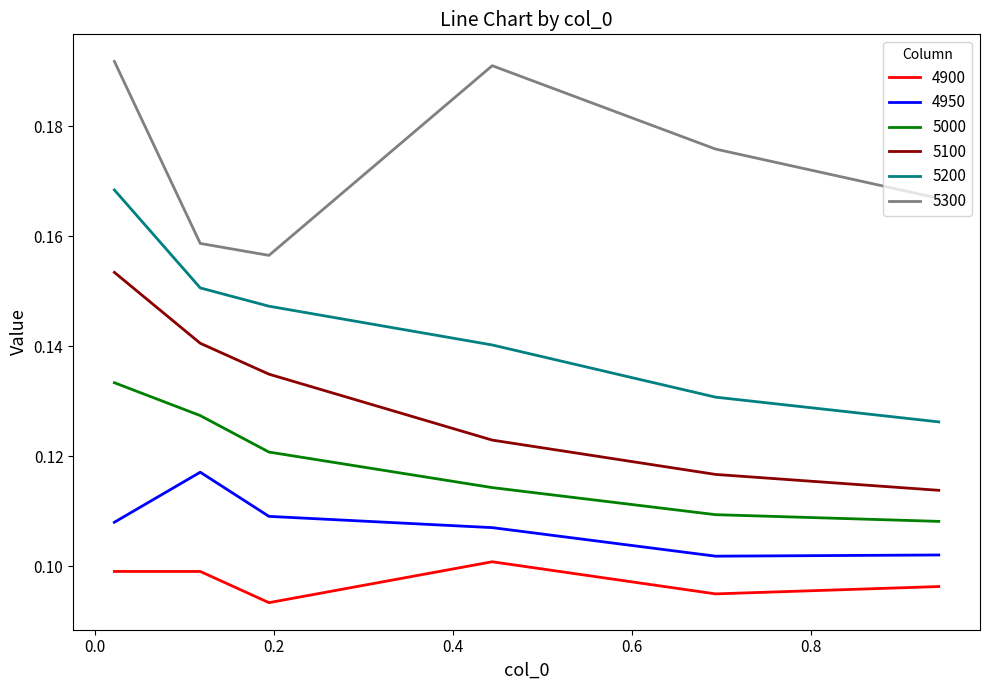

True or false: 5100 and 5000 cross at least once.

False